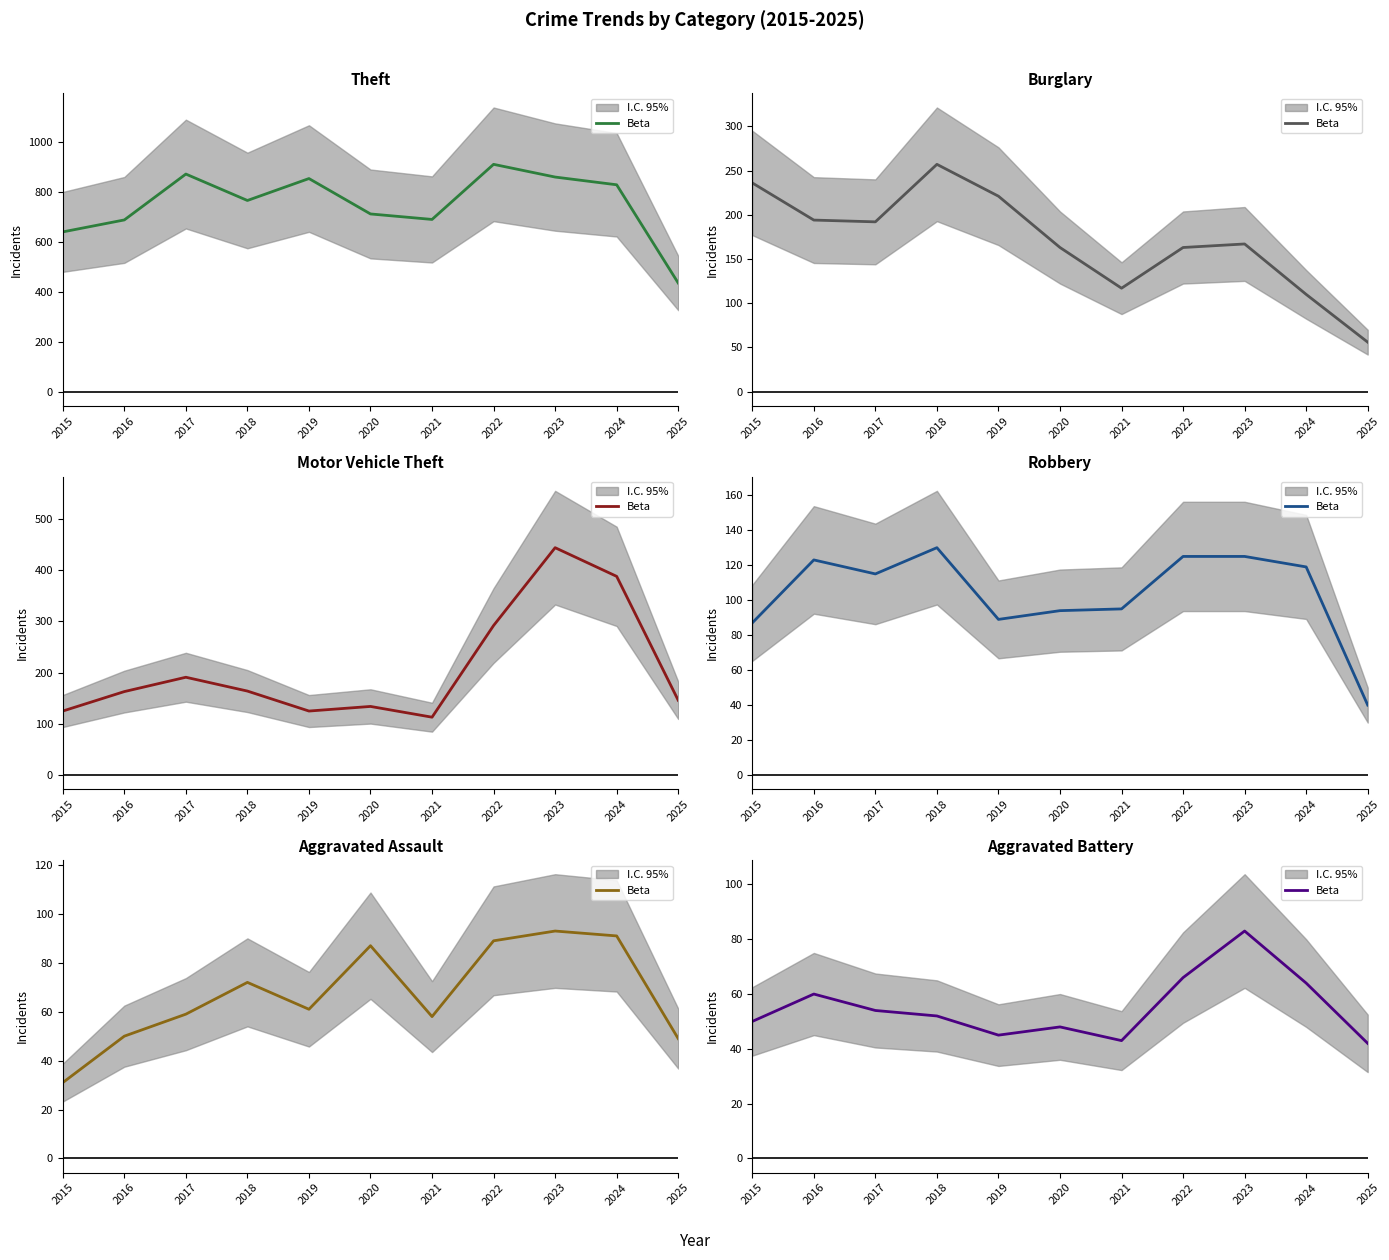

At which category does the chart reach its minimum across all series?

2025